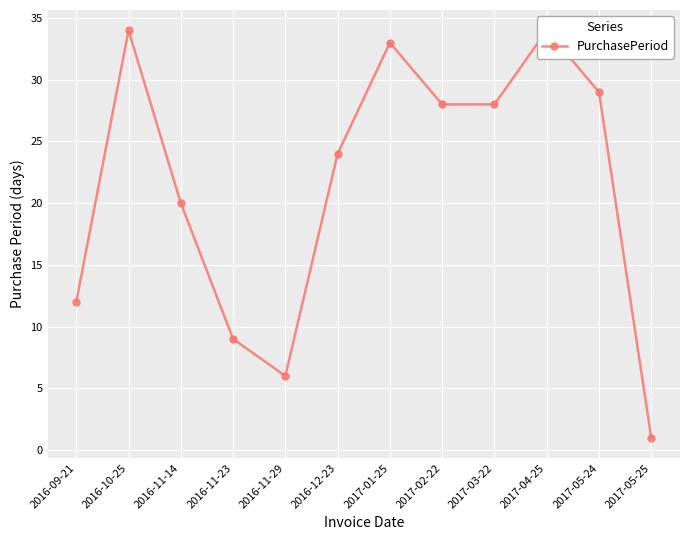

What is the greatest value displayed?

34